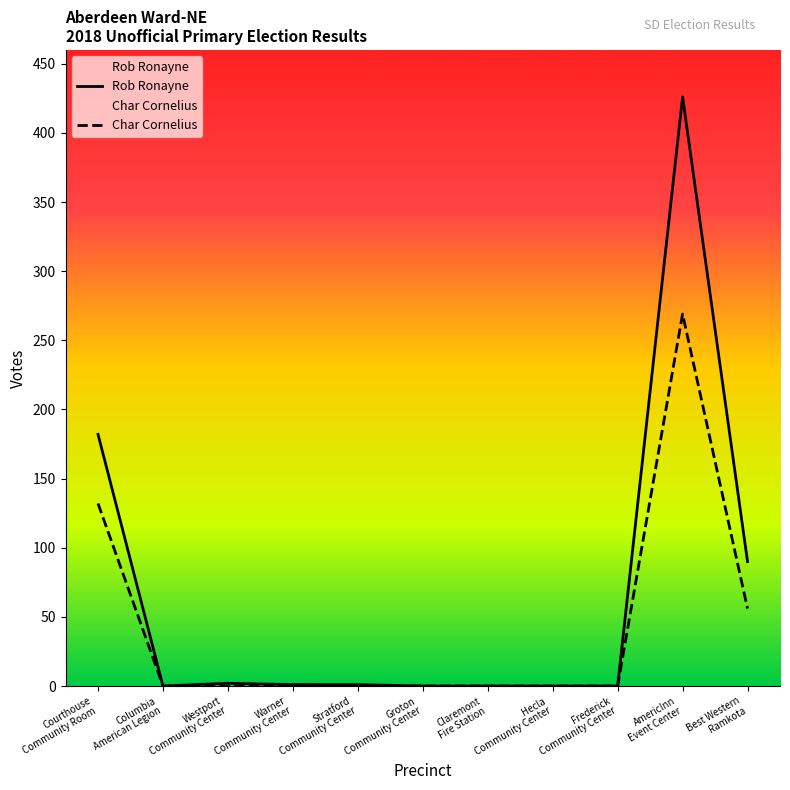

Which has a higher value, Claremont
Fire Station or AmericInn
Event Center?

AmericInn
Event Center